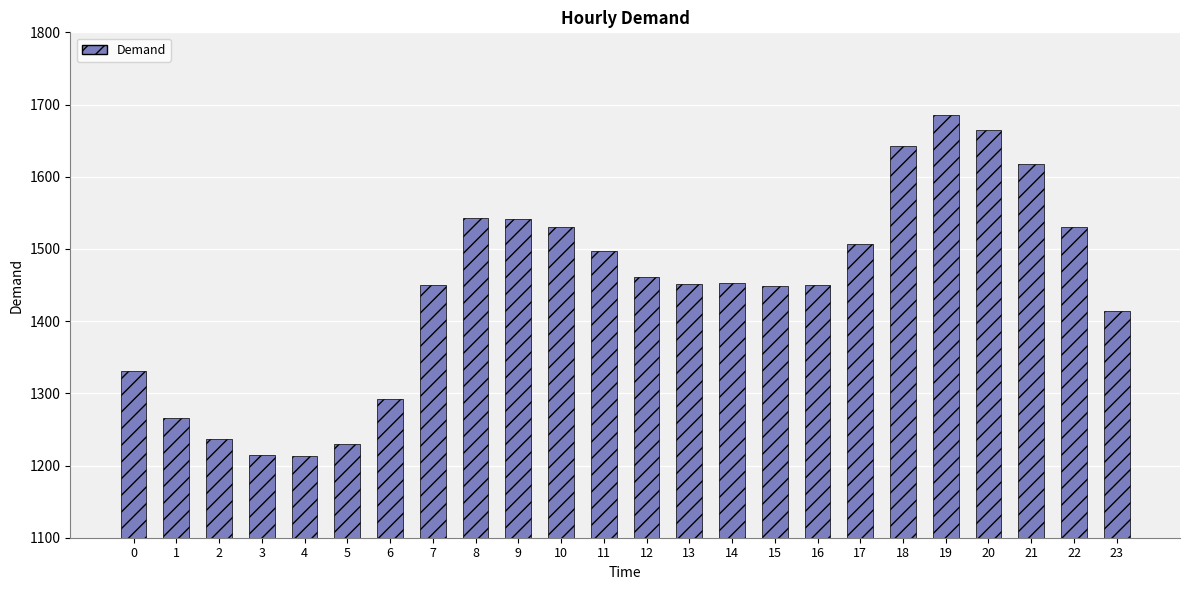

The value at 8 is 786.9. True or false?

False